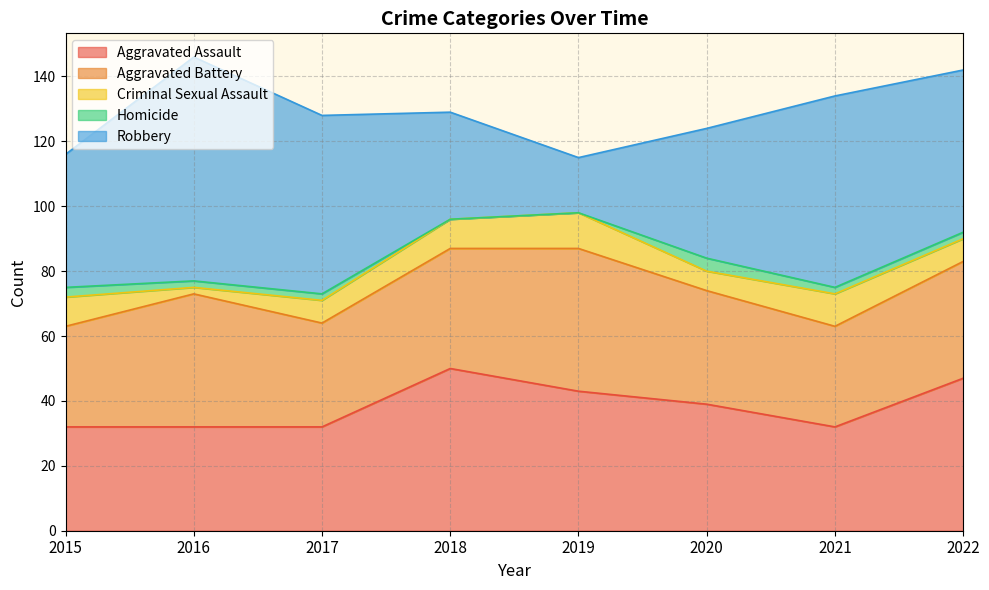

The value of Aggravated Assault at 2021 is 32. True or false?

True